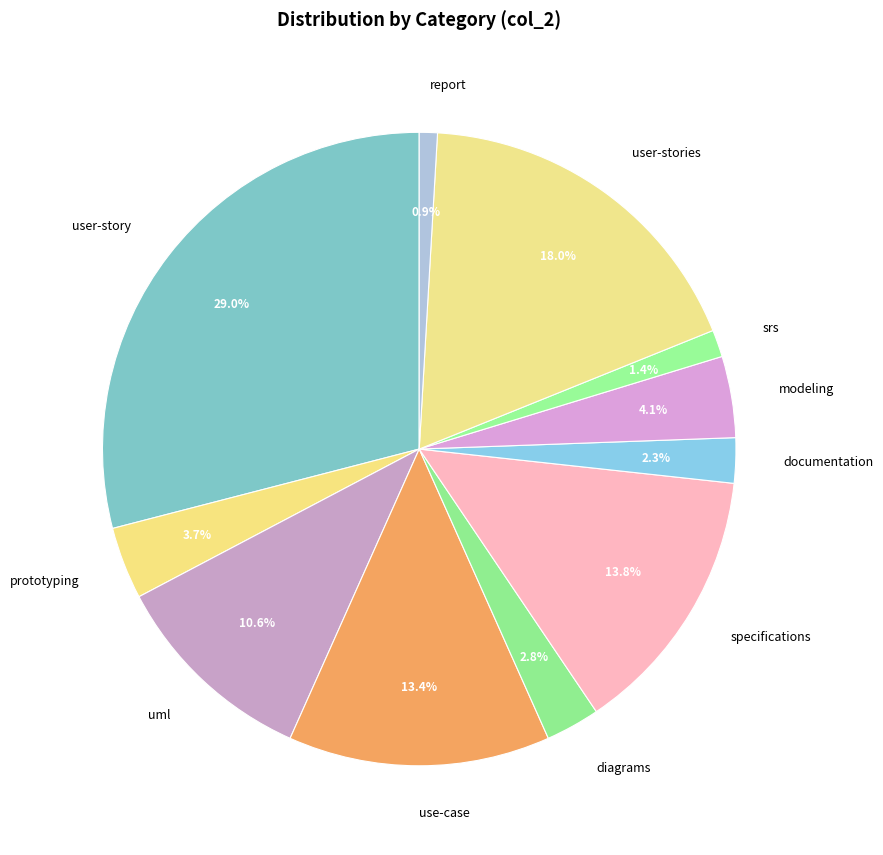

Combined, do modeling and use-case account for over 50%?

No